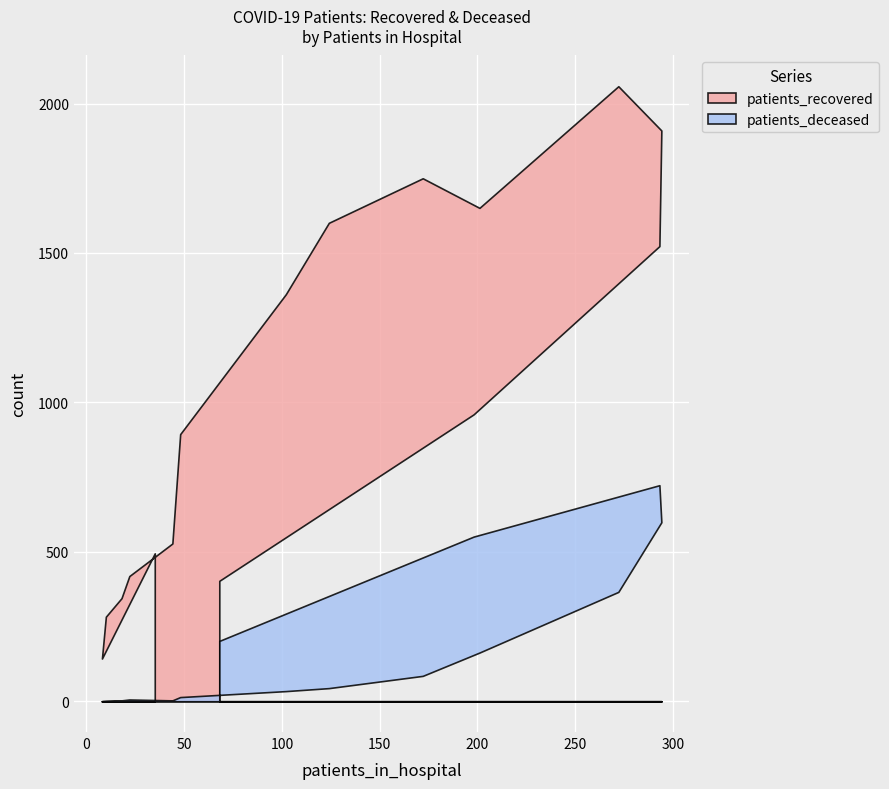

What is the difference between the maximum and minimum values in the patients_recovered series?

1915